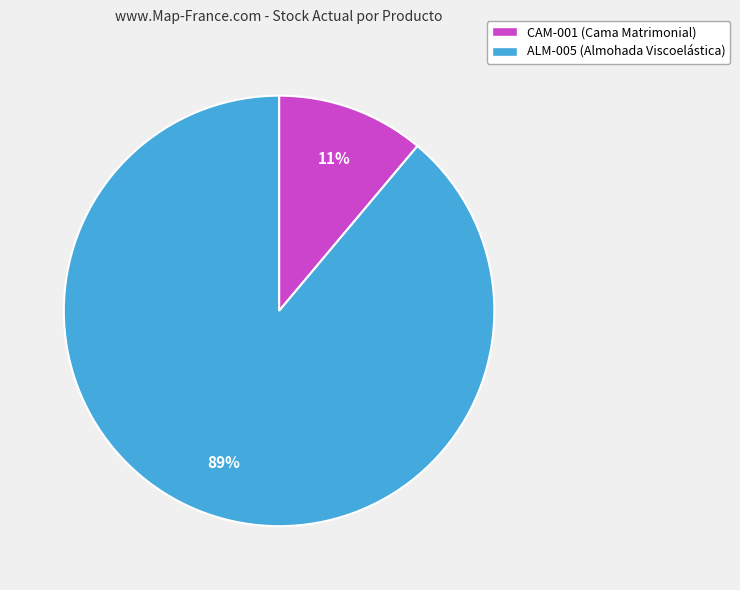

True or false: CAM-001 accounts for 16% of the total.

False